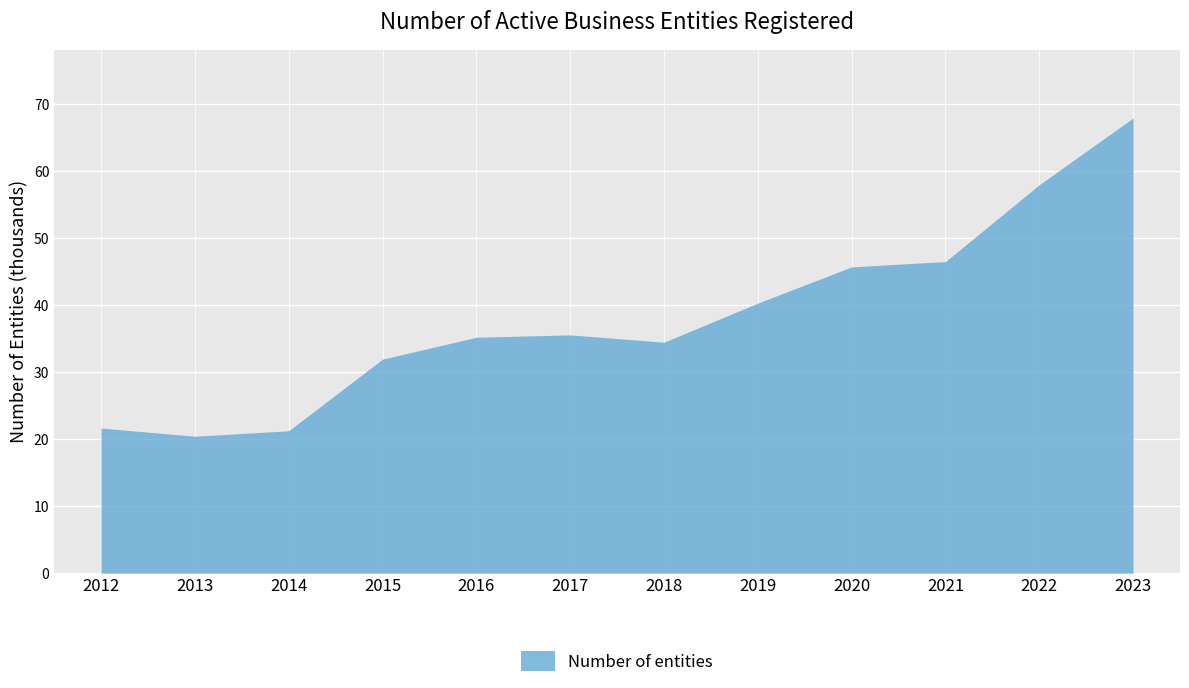

Reading left to right, transcribe all the data shown in this chart.

21.7	20.4	21.3	32.0	35.2	35.6	34.5	40.3	45.7	46.5	58.0	68.0